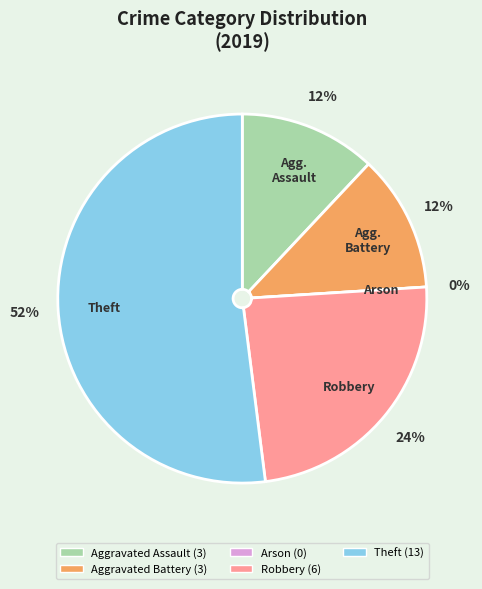

To the nearest percent, what percentage of the pie is Aggravated Assault?

12%